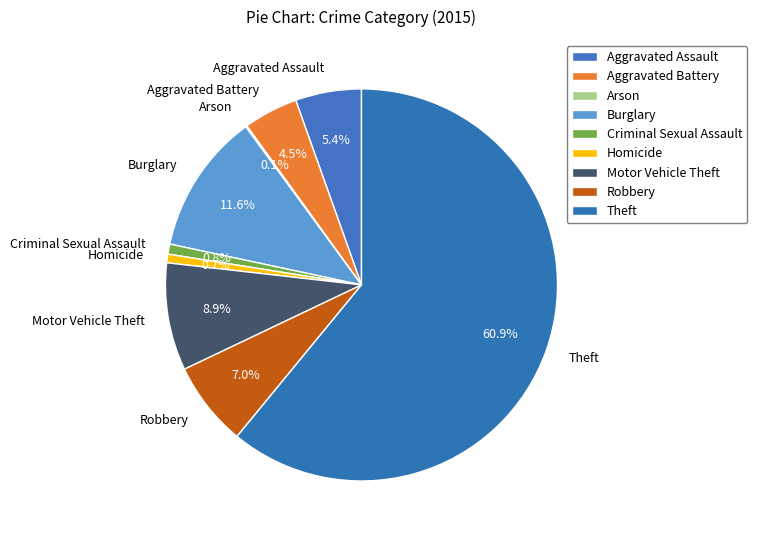

What is the largest slice in the pie chart?

Theft